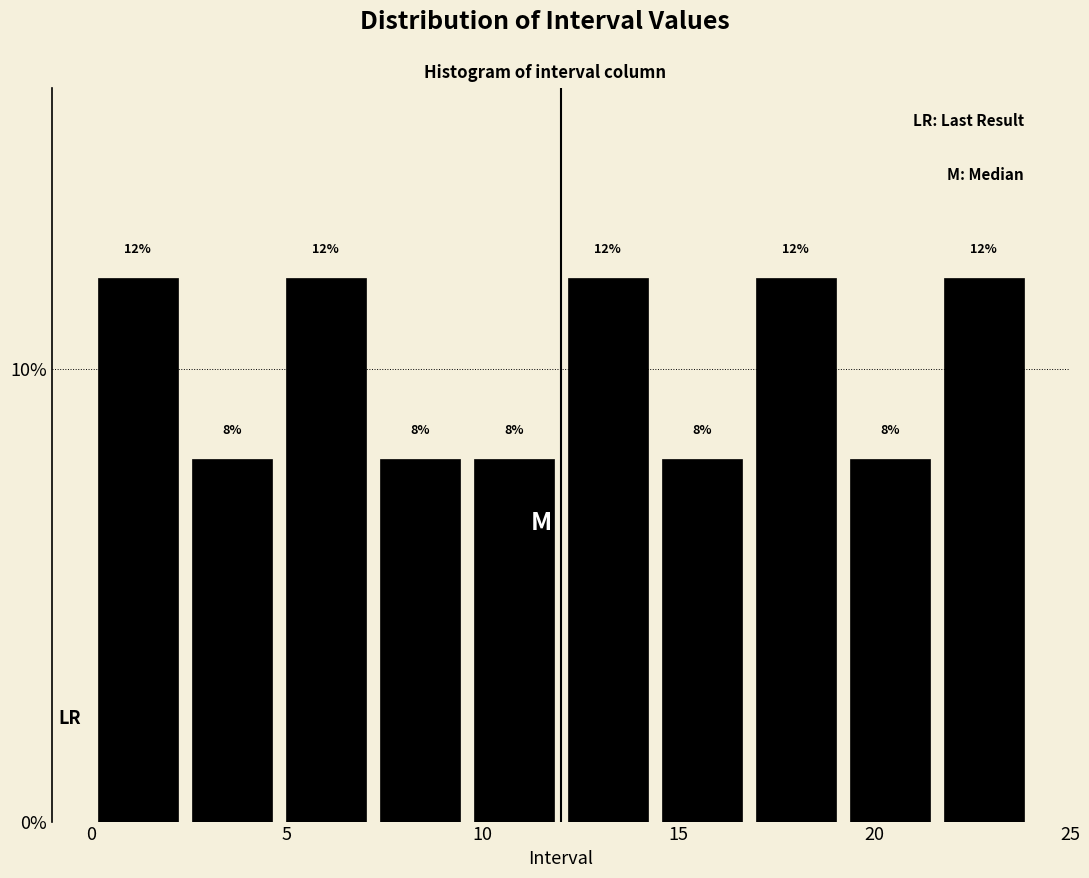

What is the height of the bar covering 19.2 to 21.6 on the x-axis? The bar edges are not printed on the chart, so give them approximately, as read against the axis.

8